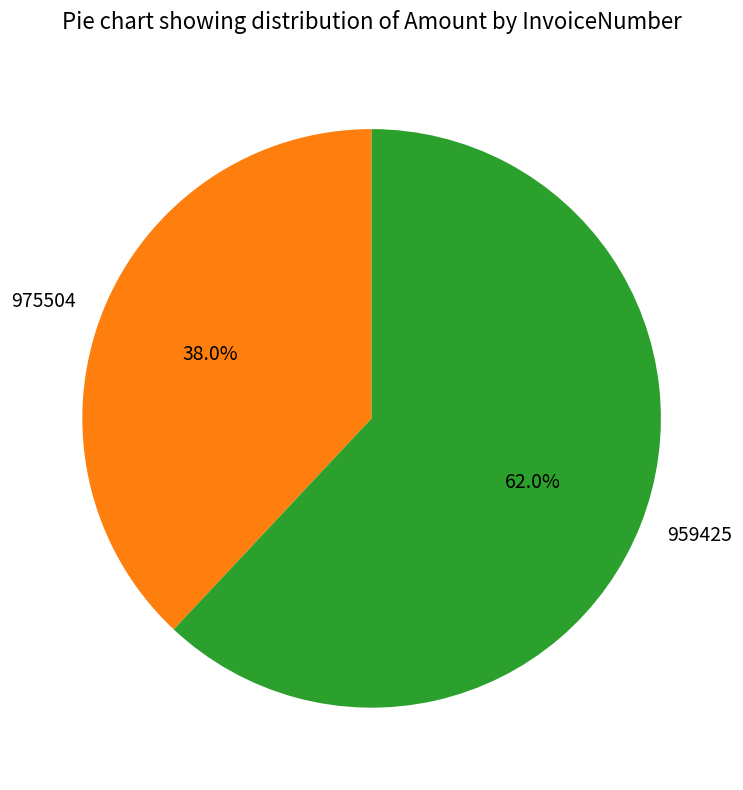

True or false: 975504 accounts for 31% of the total.

False